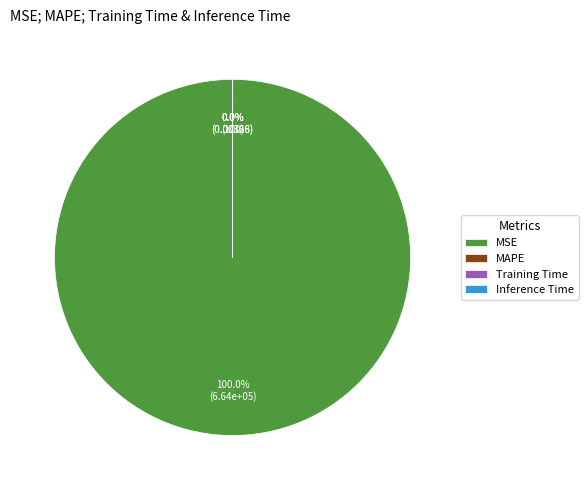

Which slice is the largest?

MSE